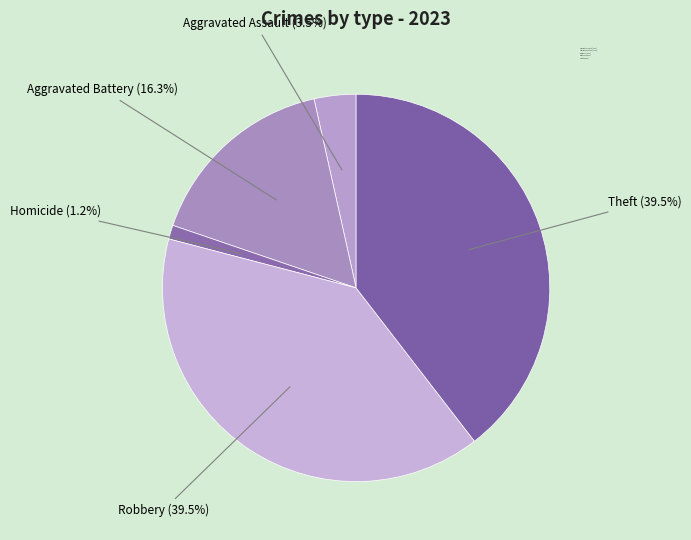

Which has a higher value, Robbery or Homicide?

Robbery